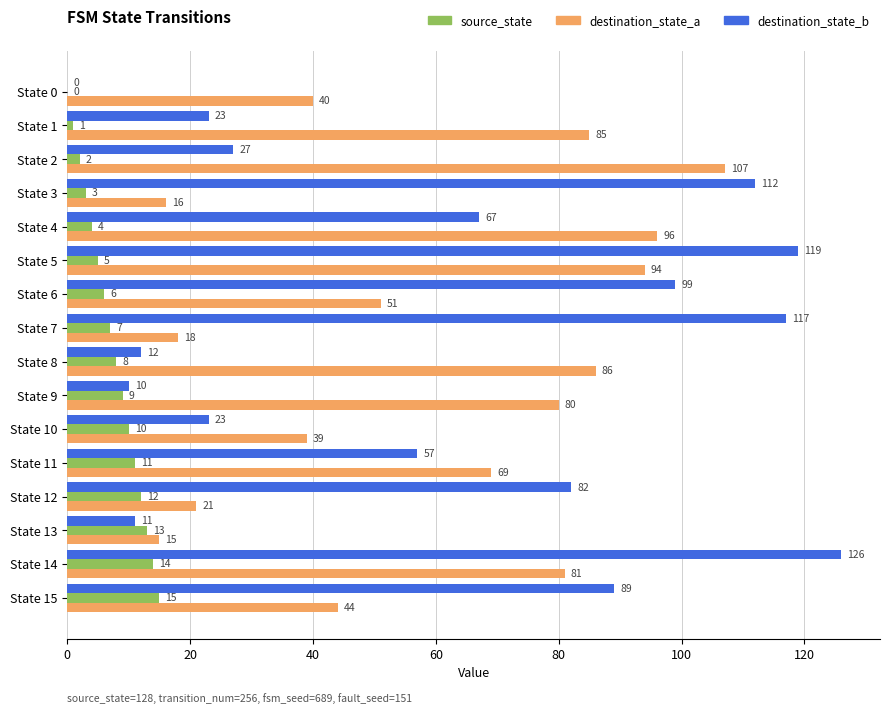

What is the sum of all destination_state_b values?

974